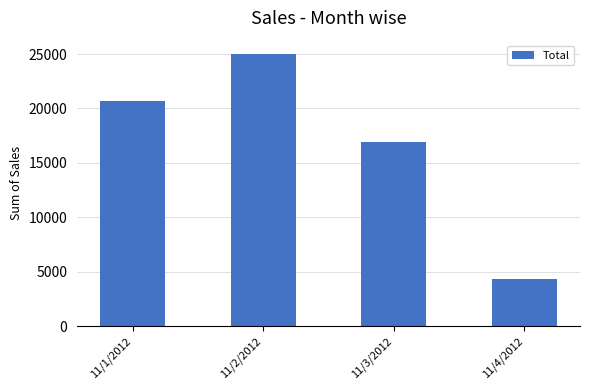

Reading left to right, list all the values displayed in this chart.

20654.1	24977.6	16918.8	4363.1